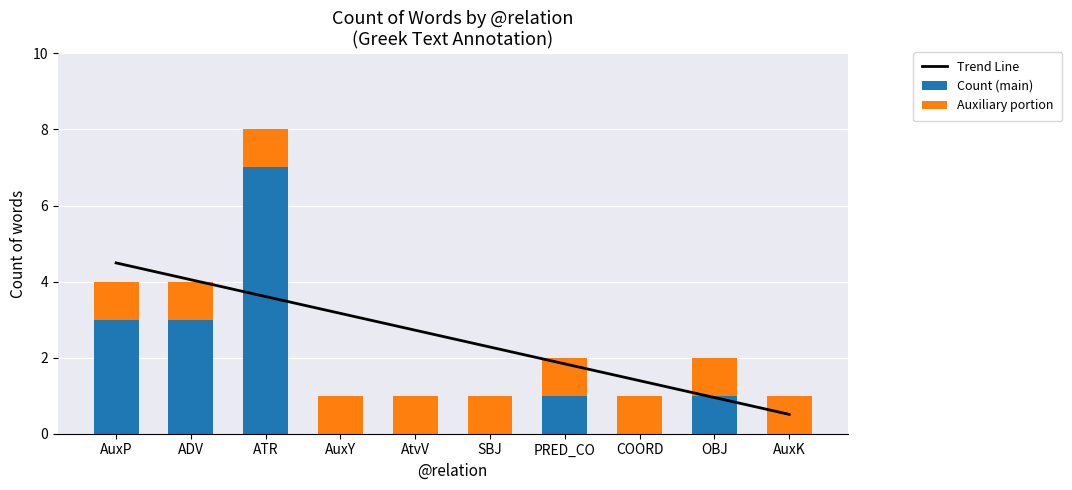

Reading left to right, what are all the values shown in this chart?

Trend Line: AuxP=4.5	ADV=4.0	ATR=3.6	AuxY=3.2	AtvV=2.7	SBJ=2.3	PRED_CO=1.8	COORD=1.4	OBJ=1.0	AuxK=0.5
Count (main): AuxP=3.0	ADV=3.0	ATR=7.0	AuxY=0.0	AtvV=0.0	SBJ=0.0	PRED_CO=1.0	COORD=0.0	OBJ=1.0	AuxK=0.0
Auxiliary portion: AuxP=1.0	ADV=1.0	ATR=1.0	AuxY=1.0	AtvV=1.0	SBJ=1.0	PRED_CO=1.0	COORD=1.0	OBJ=1.0	AuxK=1.0